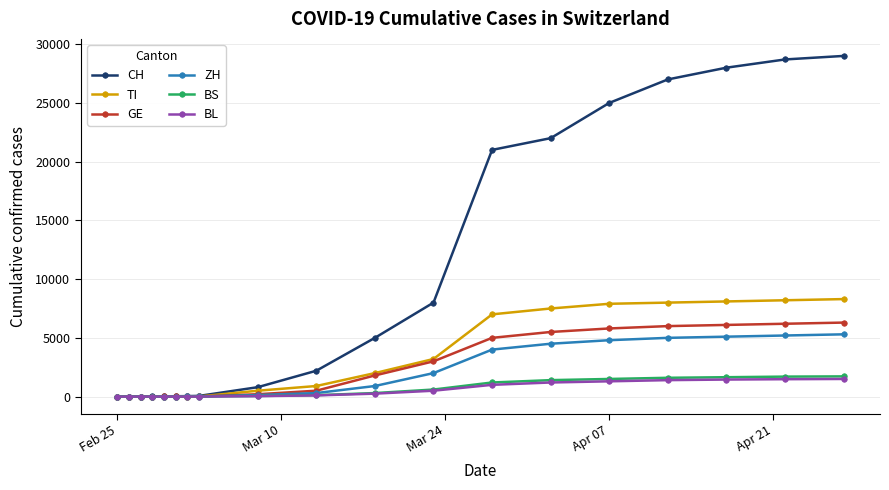

How many lines are shown in the chart?

6